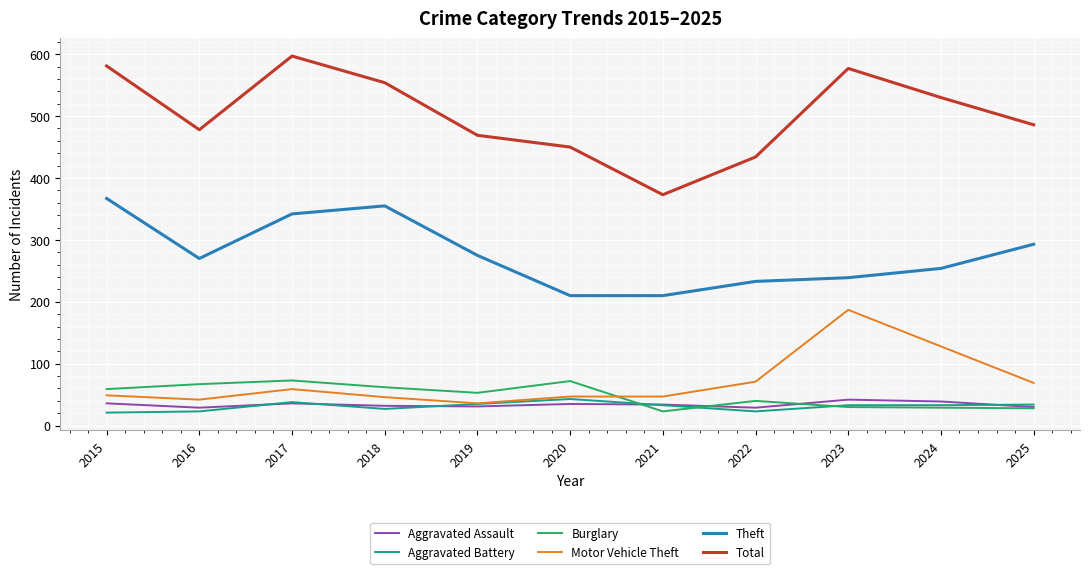

Which category has the highest value across all series?

2017